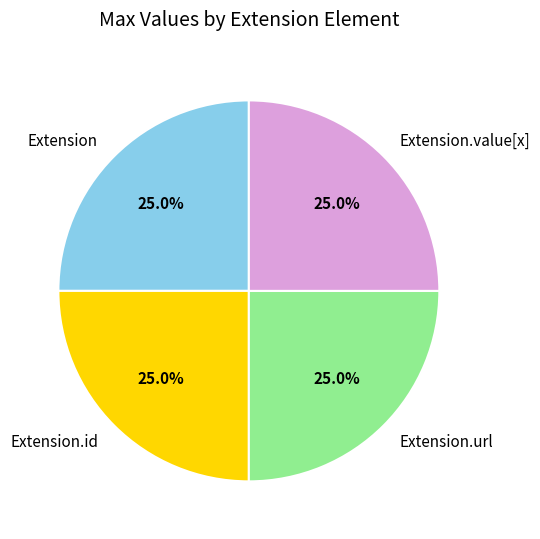

The Extension.url slice represents 33% of the pie. True or false?

False